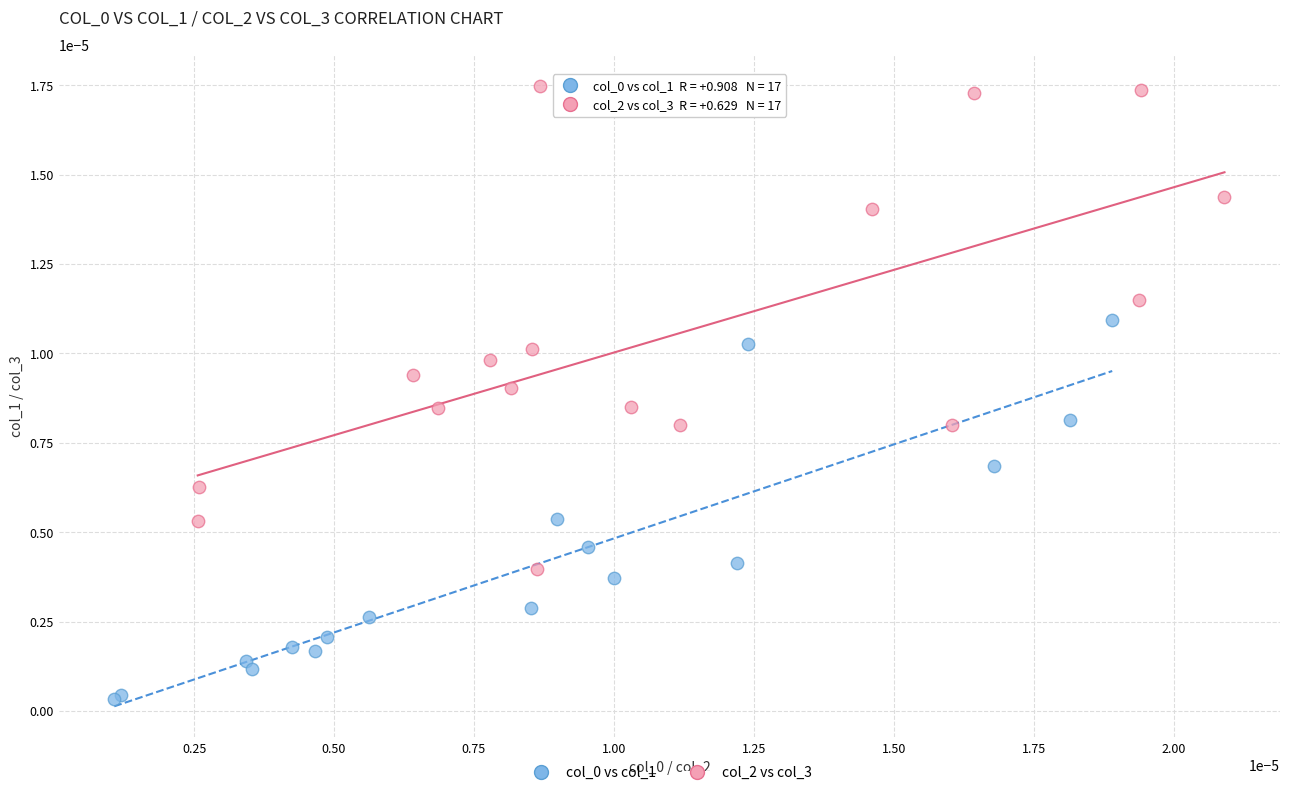

Which series has the widest spread of Y values?

col_2 vs col_3